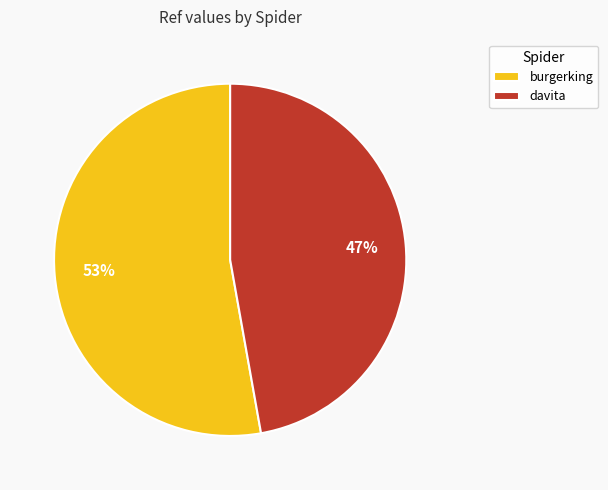

Is the sum of davita and burgerking greater than half?

Yes